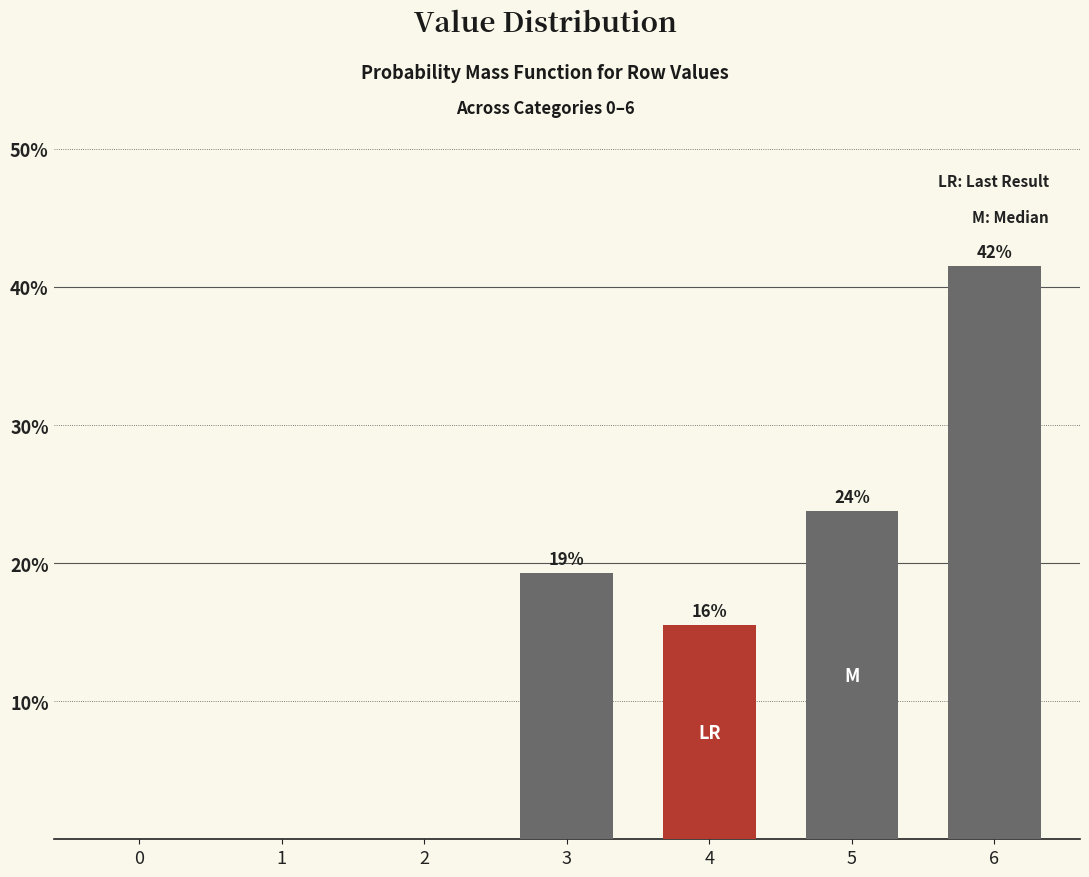

Are the bars horizontal?

No